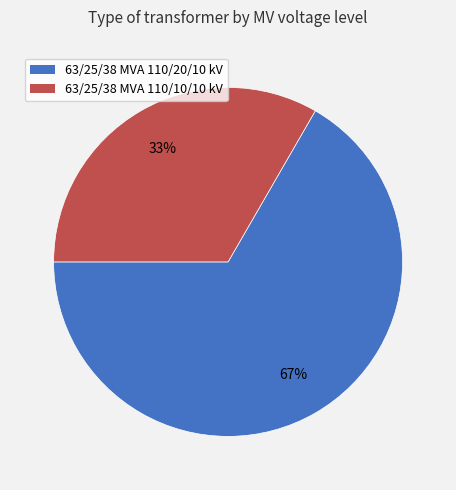

Is it true that 63/25/38 MVA 110/20/10 kV is 73% of the pie?

False